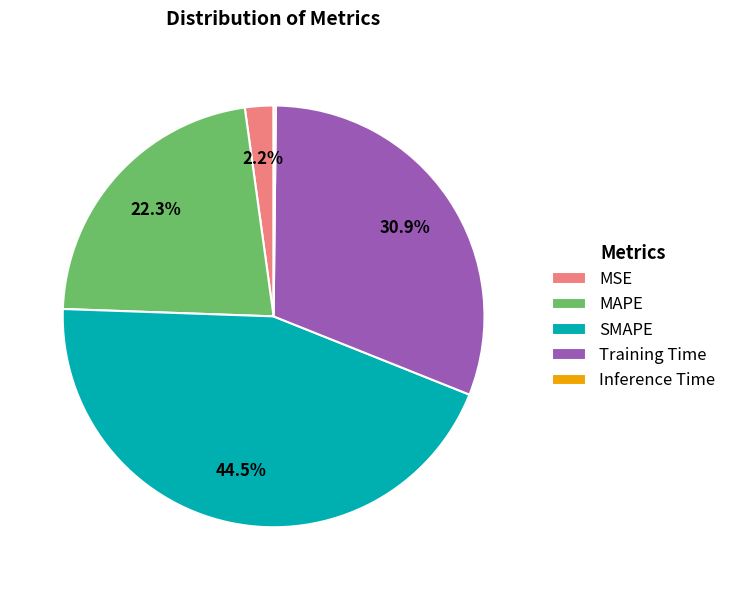

Which slice is the largest?

SMAPE